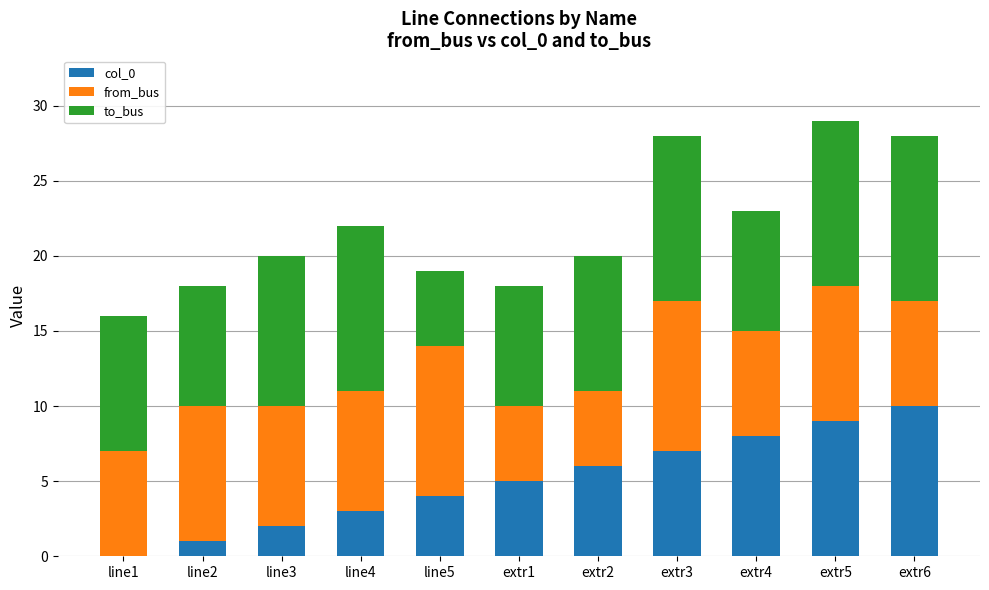

At which label does col_0 reach its peak?

extr6